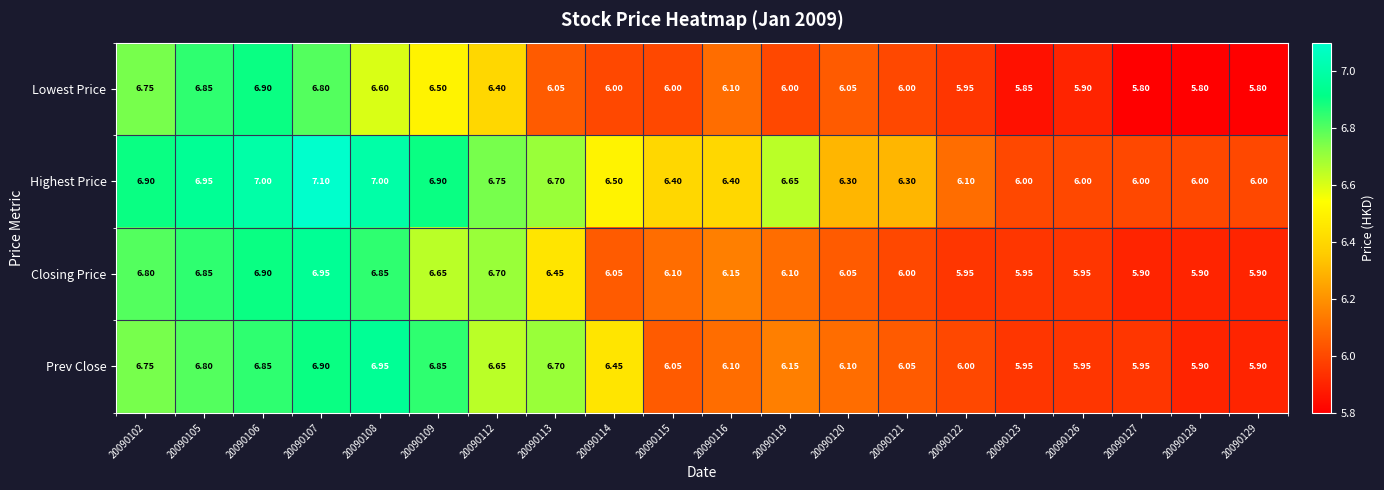

At which category is the sum across all series the highest?

20090107